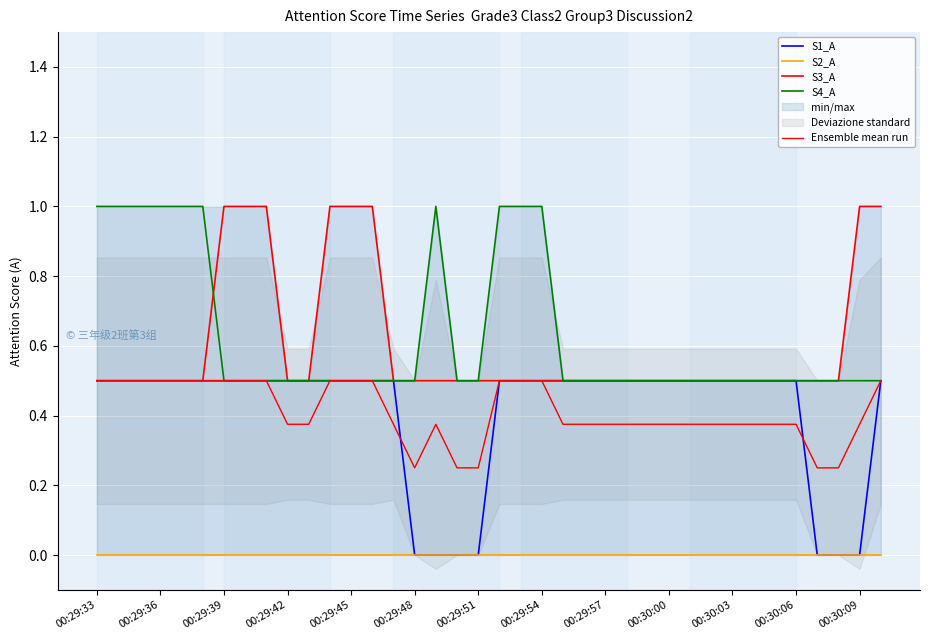

How many lines are shown in the chart?

5